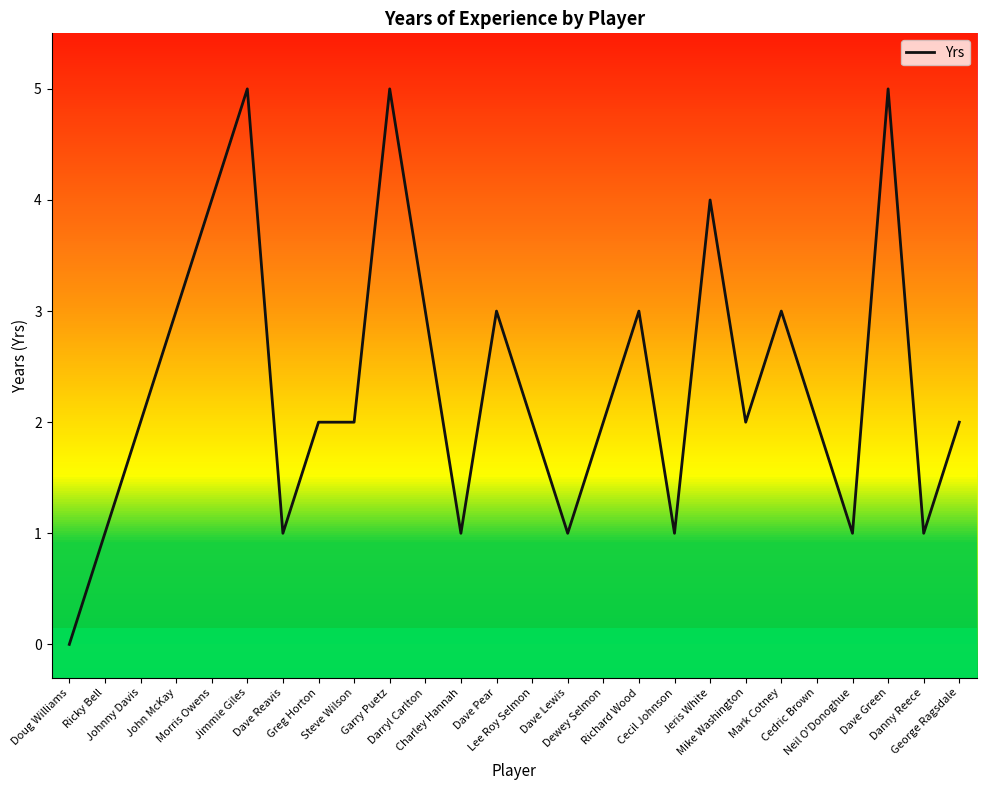

True or false: the data has more than 0 interior local peaks.

True